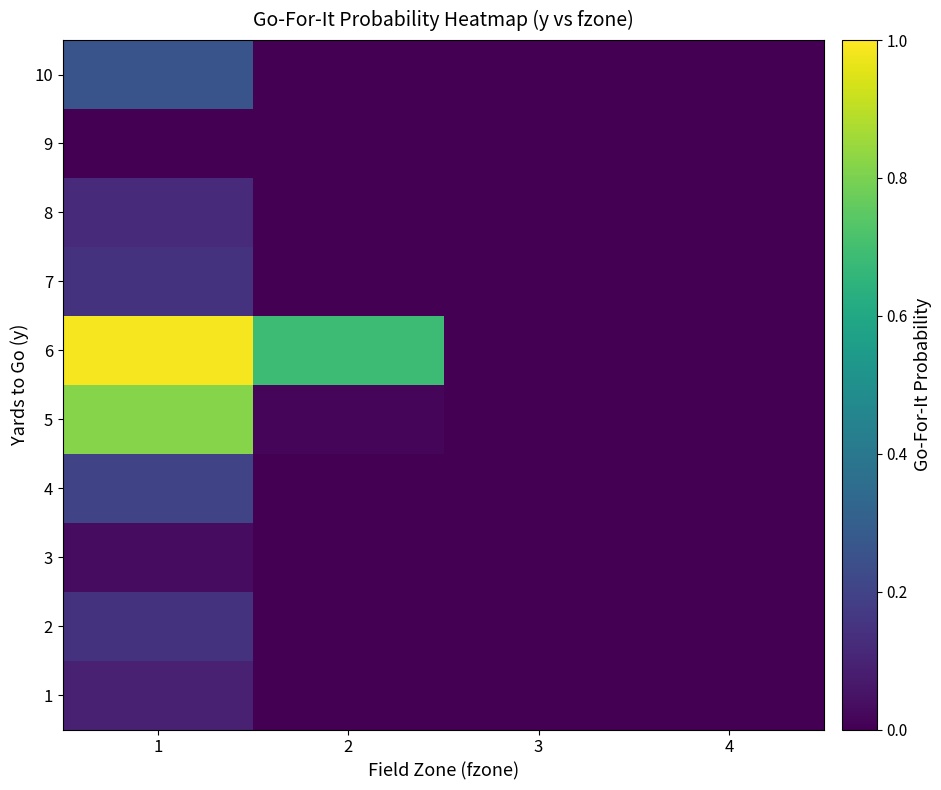

At how many categories does at least one series exceed 0?

3